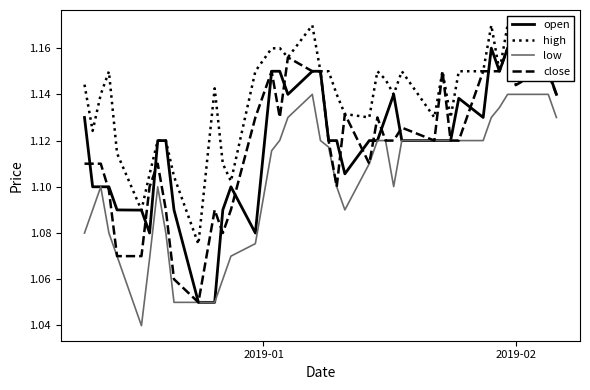

Which series has the largest total across all categories?

high